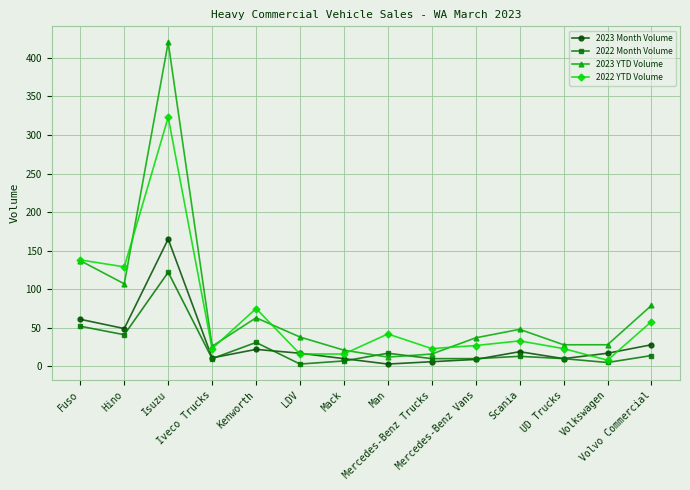

True or false: 2022 Month Volume has more than 0 interior local peaks.

True